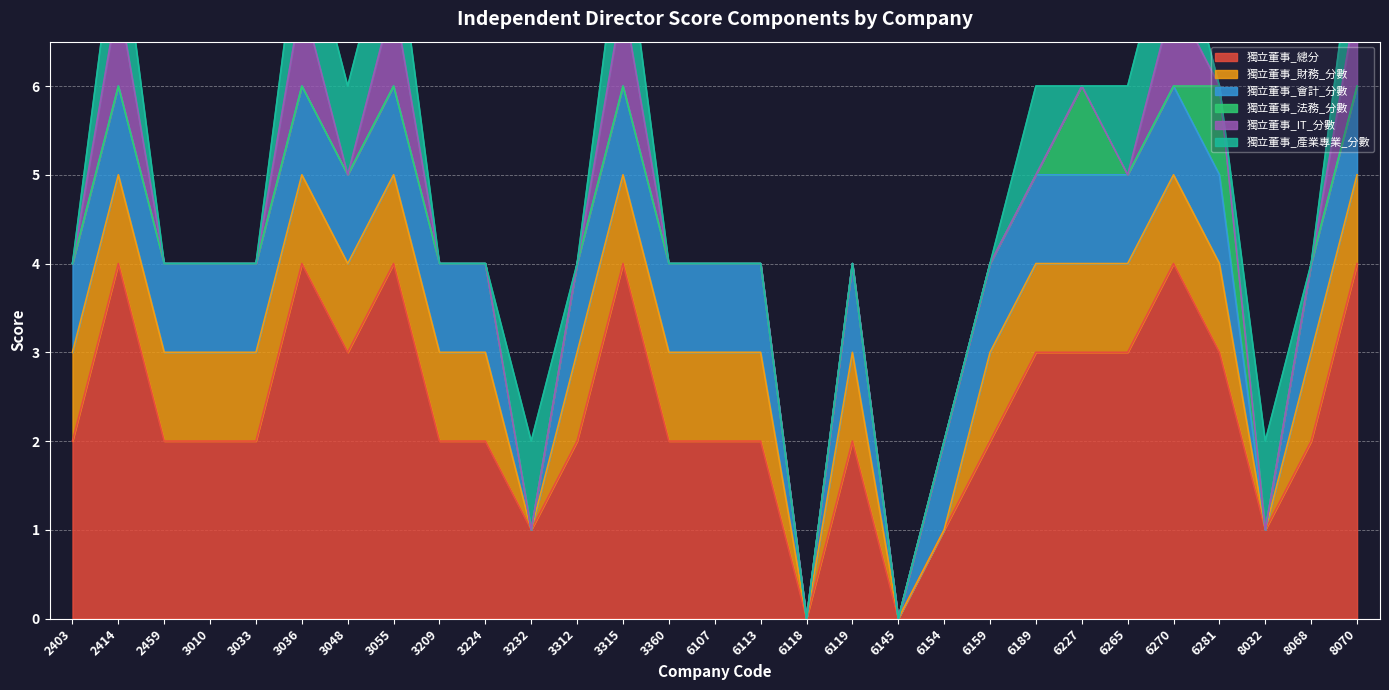

True or false: 獨立董事_總分 and 獨立董事_財務_分數 cross at least once.

False